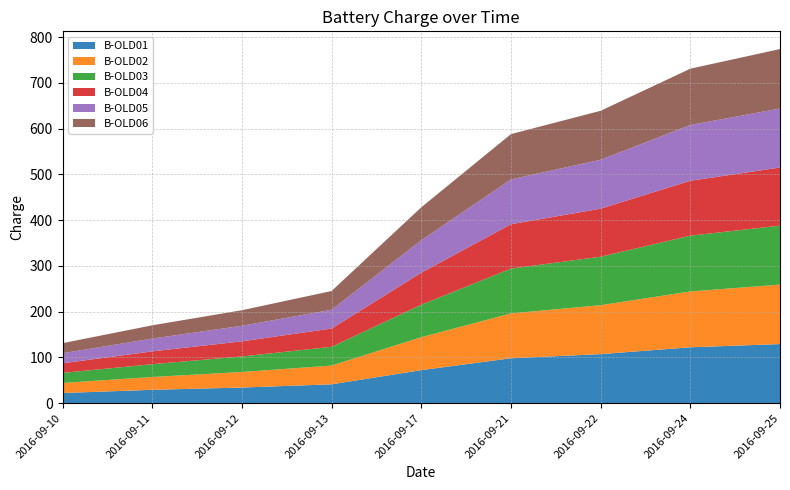

Reading right to left, transcribe all the data shown in this chart.

B-OLD01: 129	122	107	98	72	41	34	29	22
B-OLD02: 130	122	107	98	72	41	34	28	22
B-OLD03: 129	122	106	98	71	41	34	28	22
B-OLD04: 127	120	105	97	70	40	33	28	21
B-OLD05: 129	122	107	98	71	41	34	28	22
B-OLD06: 130	123	107	99	72	41	34	29	22